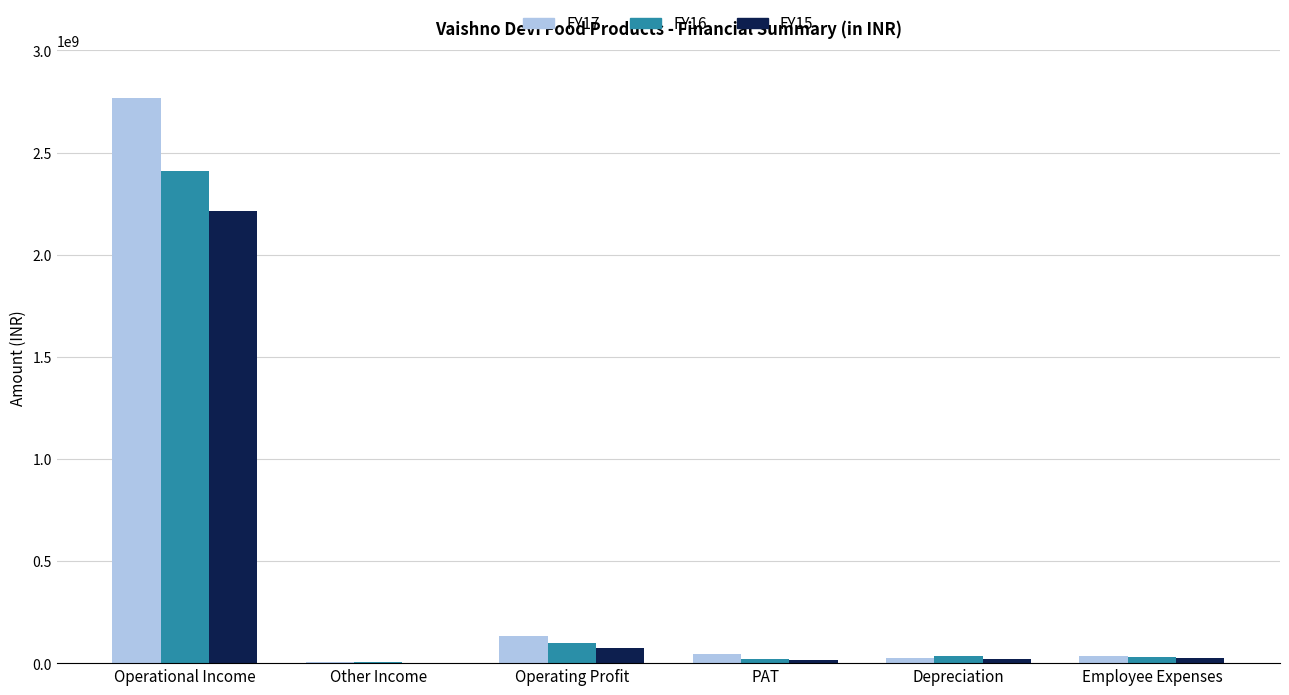

Is it true that FY16 equals 2408414110 at Operational Income?

True